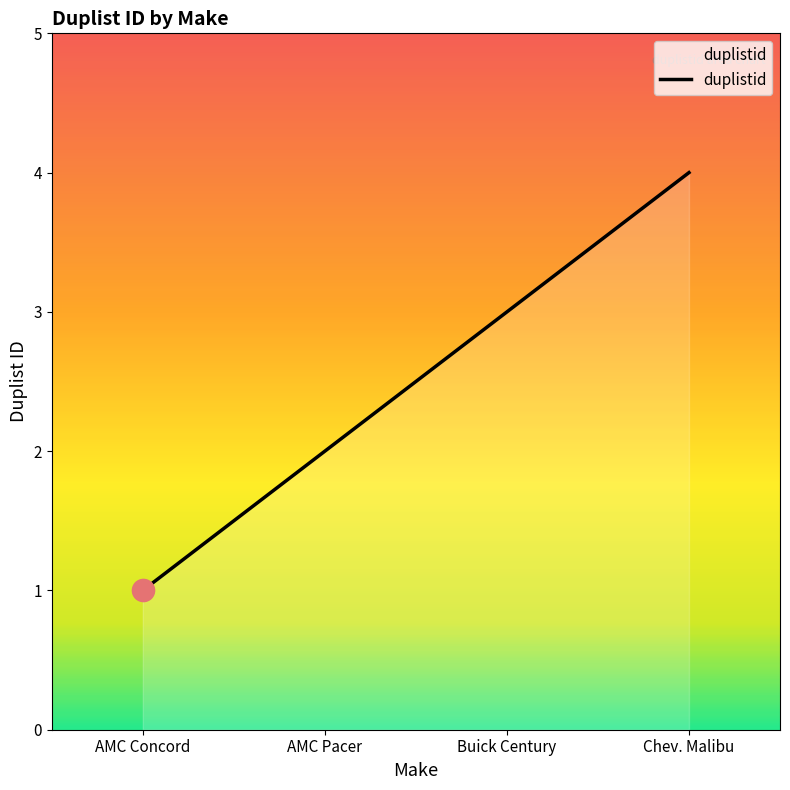

Rank the categories by value from highest to lowest.

Chev. Malibu, Buick Century, AMC Pacer, AMC Concord